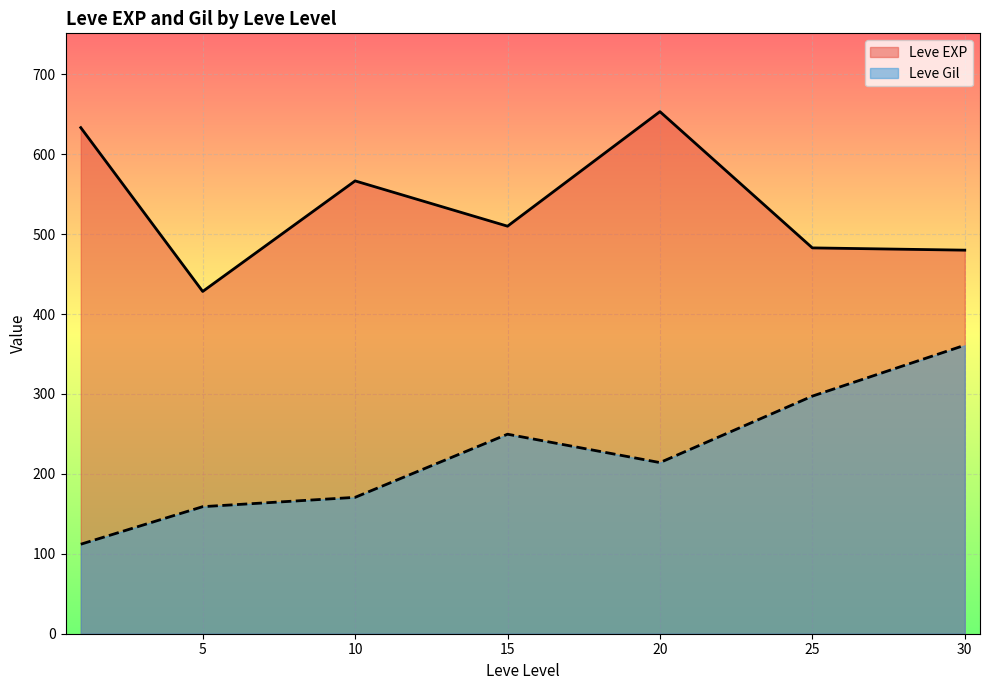

What is the maximum value shown in the chart?

653.3